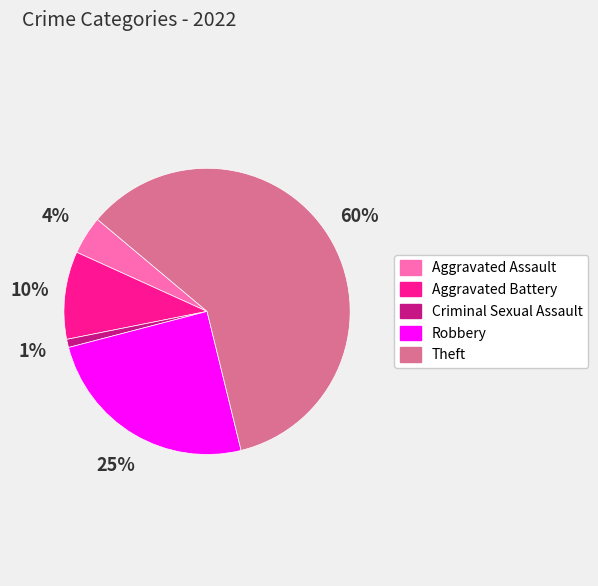

What is the ratio of the value at Aggravated Assault to the value at Aggravated Battery?

0.4